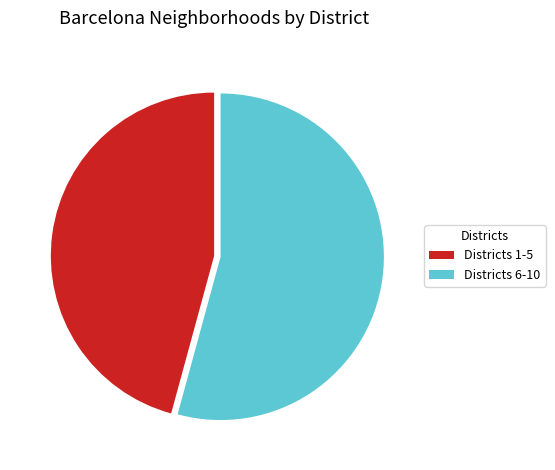

What is the majority slice?

Districts 6-10